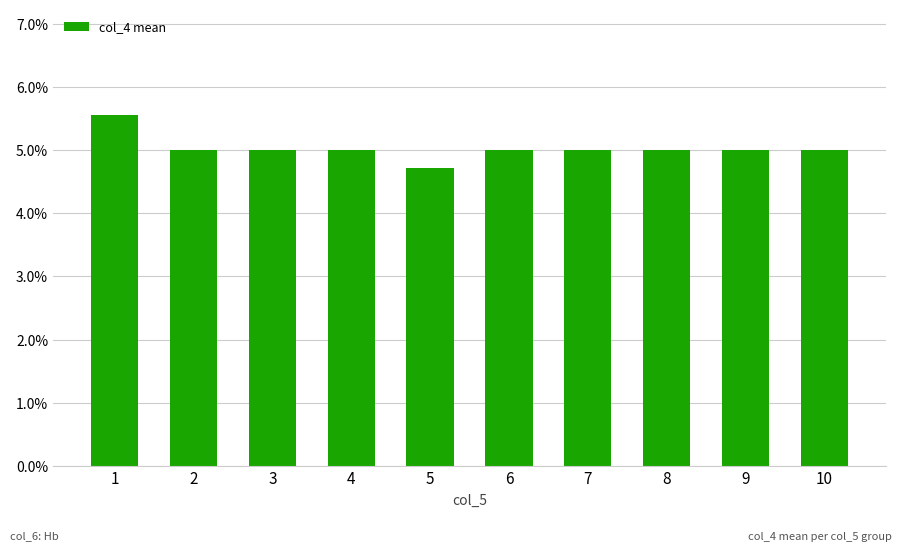

Which has a higher value, 4 or 2?

4